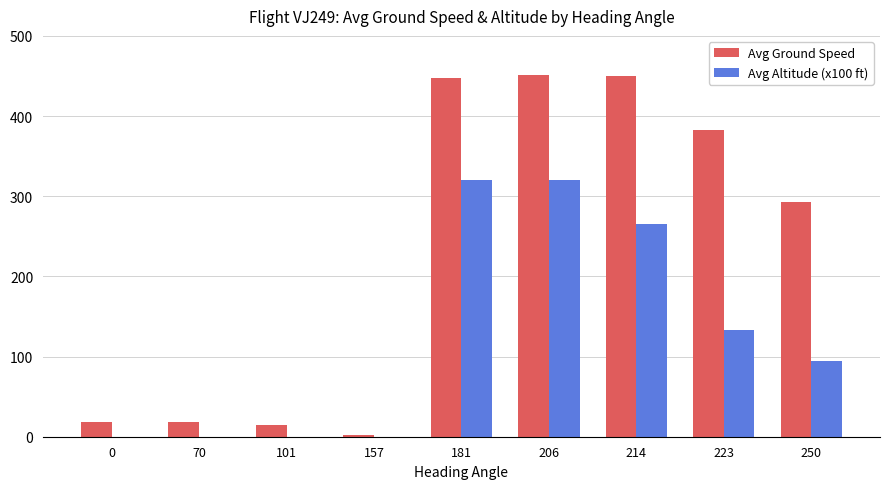

What is the maximum value for Avg Altitude (x100 ft)?

320